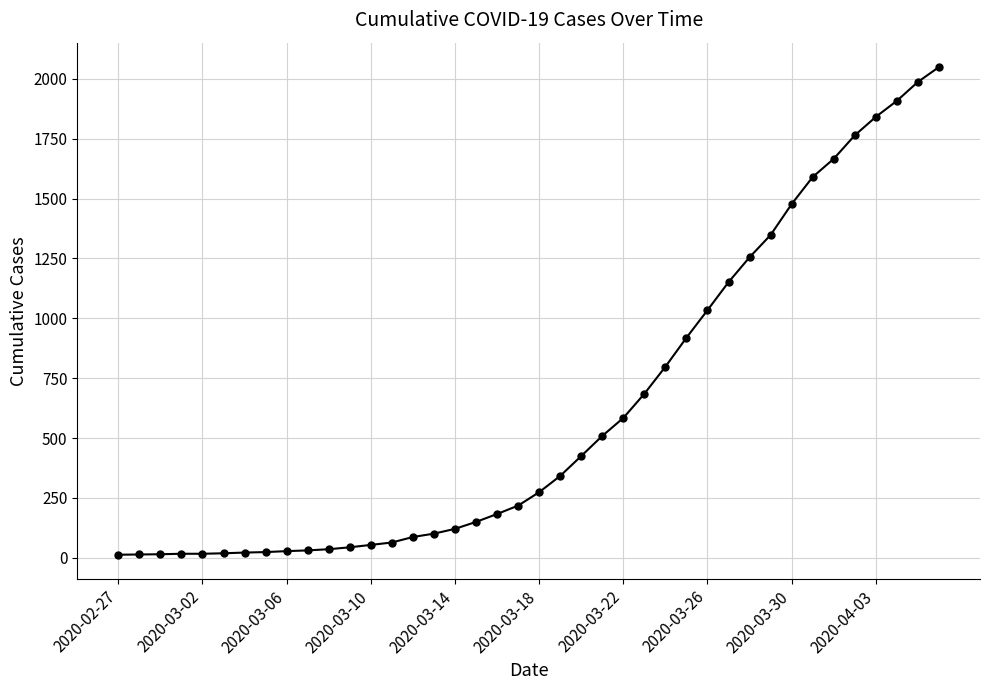

What is the maximum value shown in the chart?

2049